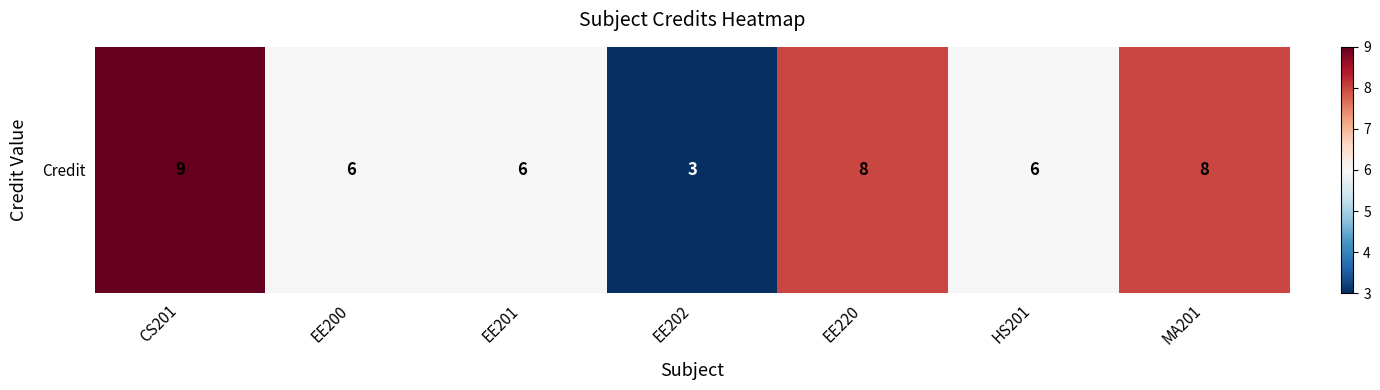

What is the greatest value displayed?

9